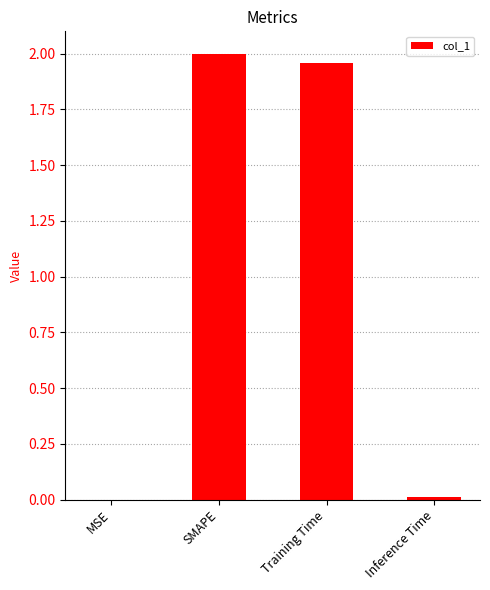

Where does the data first go above 1?

SMAPE